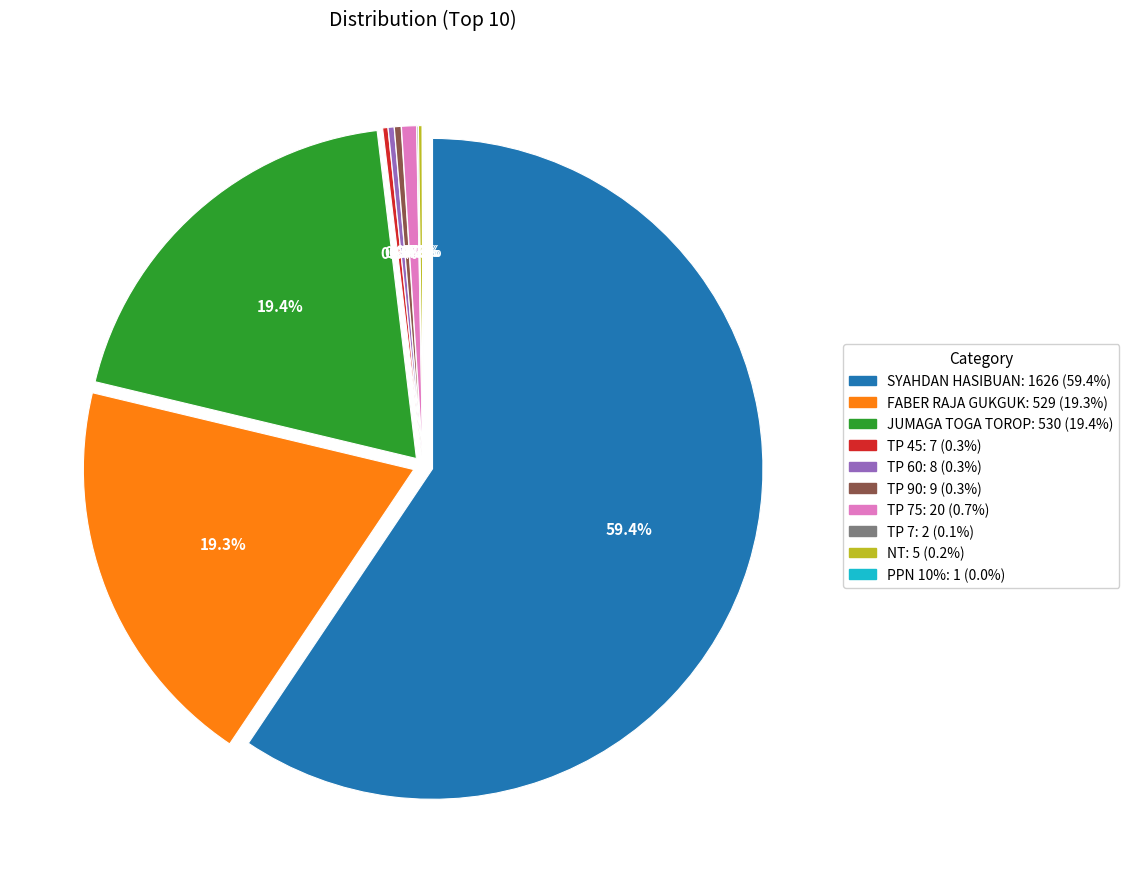

How many slices are in this pie chart?

10